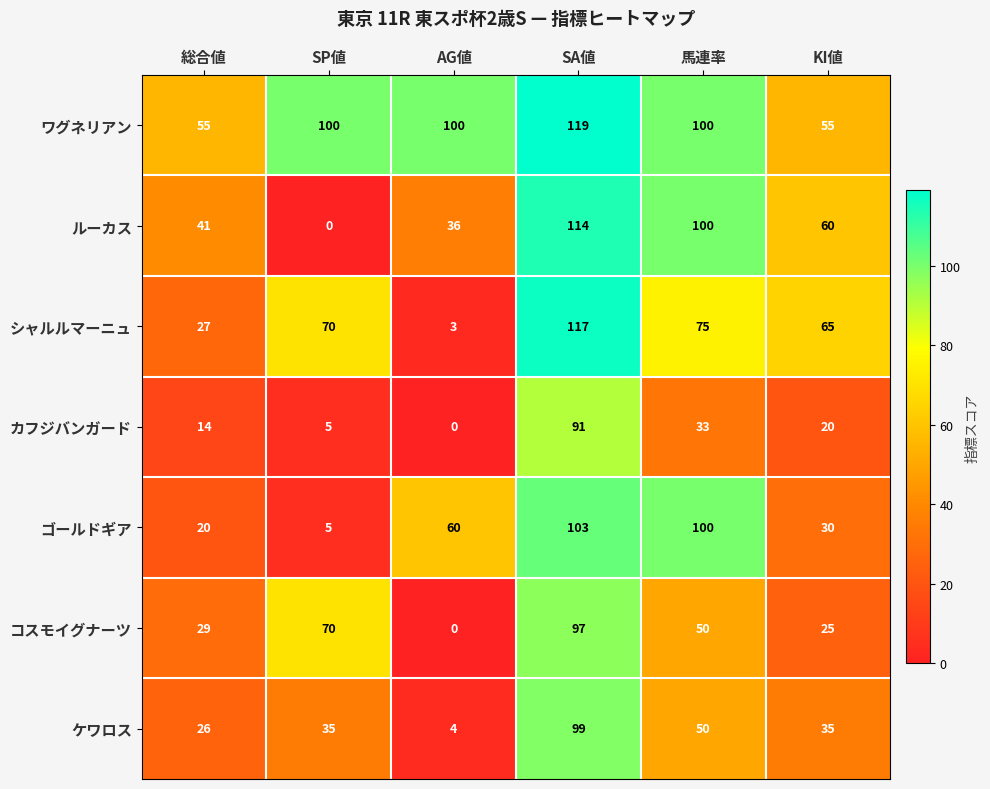

What is the lowest value of the ゴールドギア series?

5